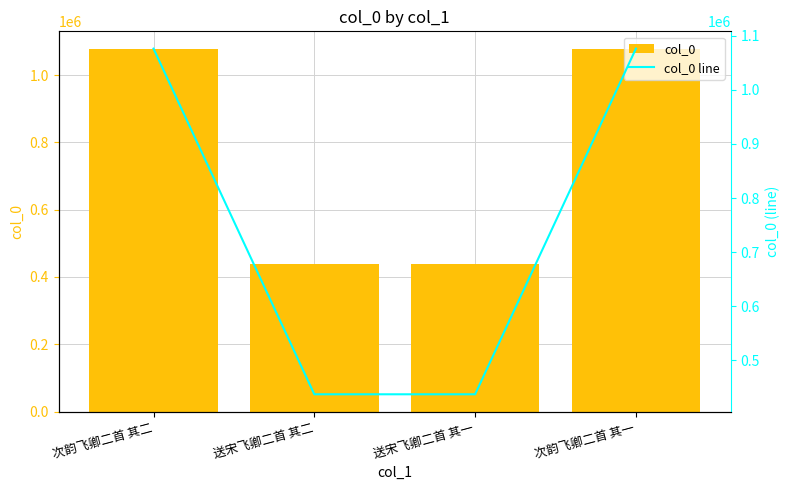

Reading left to right, list all the values displayed in this chart.

col_0: 次韵飞卿二首 其二=1076253	送宋飞卿二首 其二=437481	送宋飞卿二首 其一=437480	次韵飞卿二首 其一=1076252
col_0 line: 次韵飞卿二首 其二=1076253	送宋飞卿二首 其二=437481	送宋飞卿二首 其一=437480	次韵飞卿二首 其一=1076252